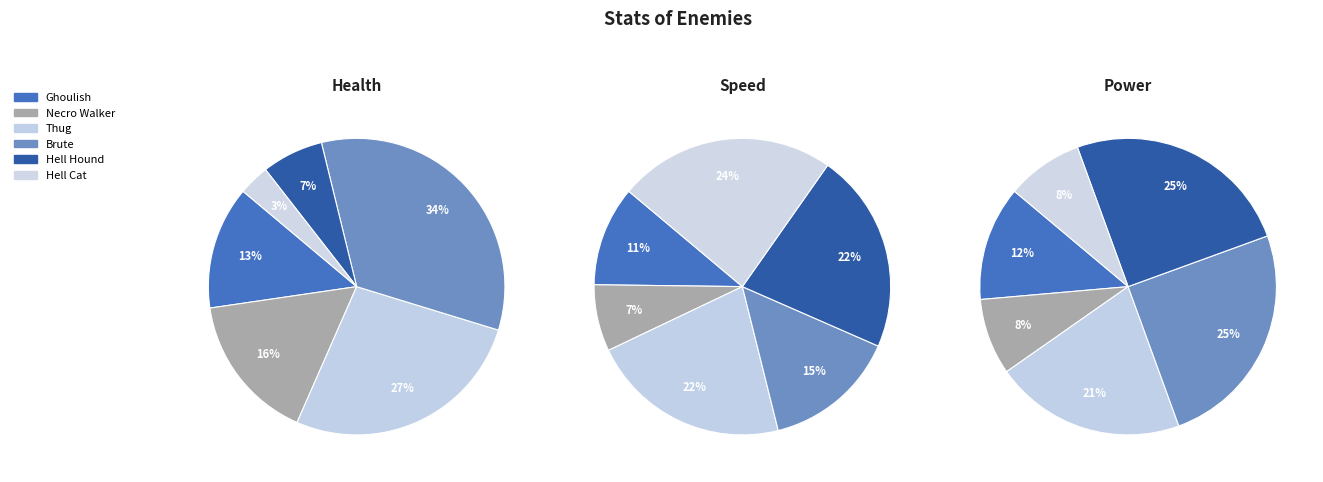

To the nearest percent, what is the combined percentage of Brute and Ghoulish?

38%